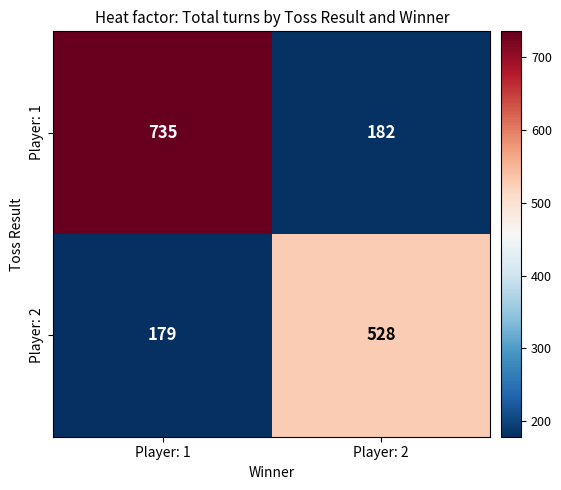

What is the total value across all series at Player: 2?

710